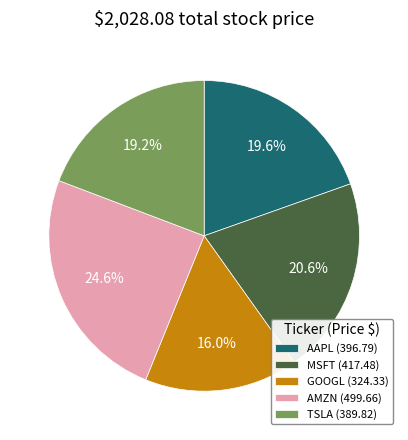

Is it true that AMZN is 25% of the pie?

True